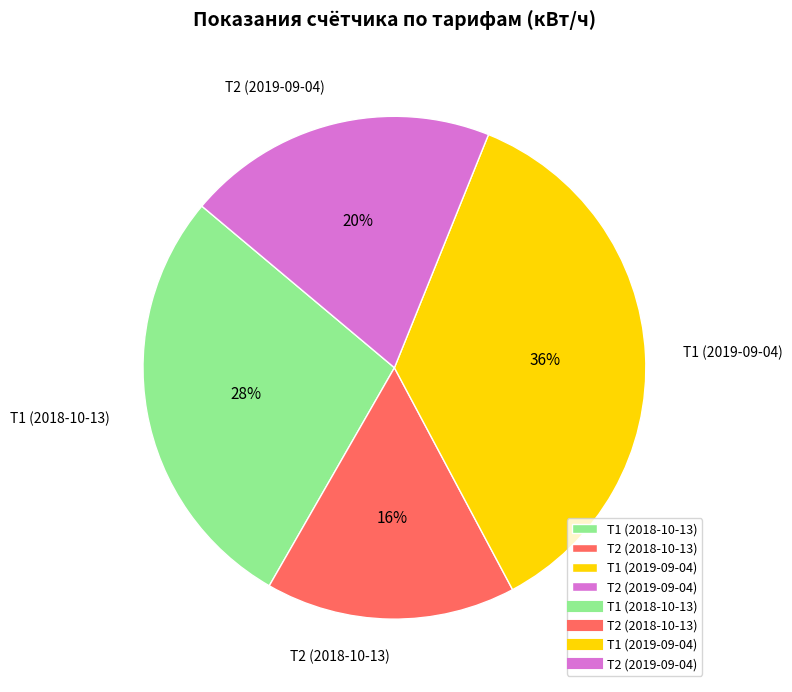

Combined, do Т2 (2019-09-04) and Т2 (2018-10-13) account for over 50%?

No